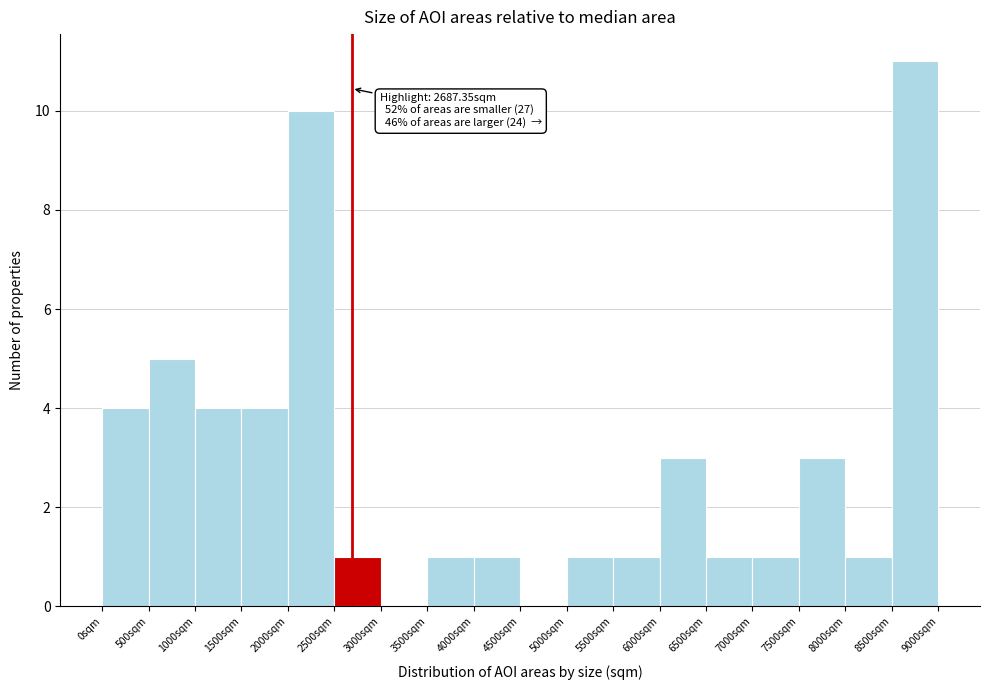

Over which range of the x-axis is the bar tallest?

8500 to 9000